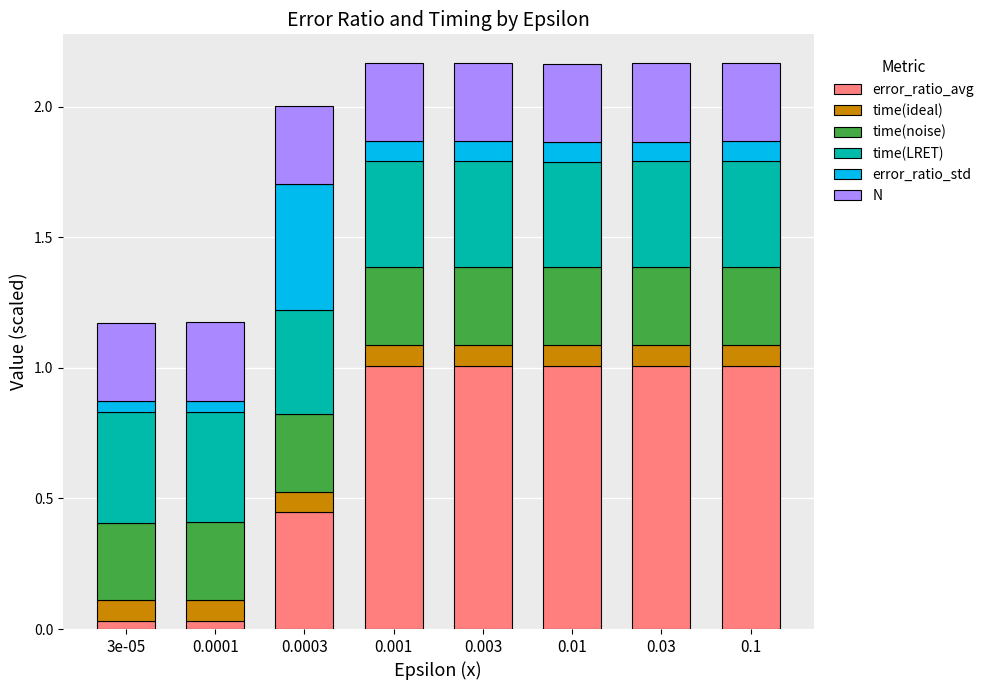

What is the highest value of the error_ratio_avg series?

1.0